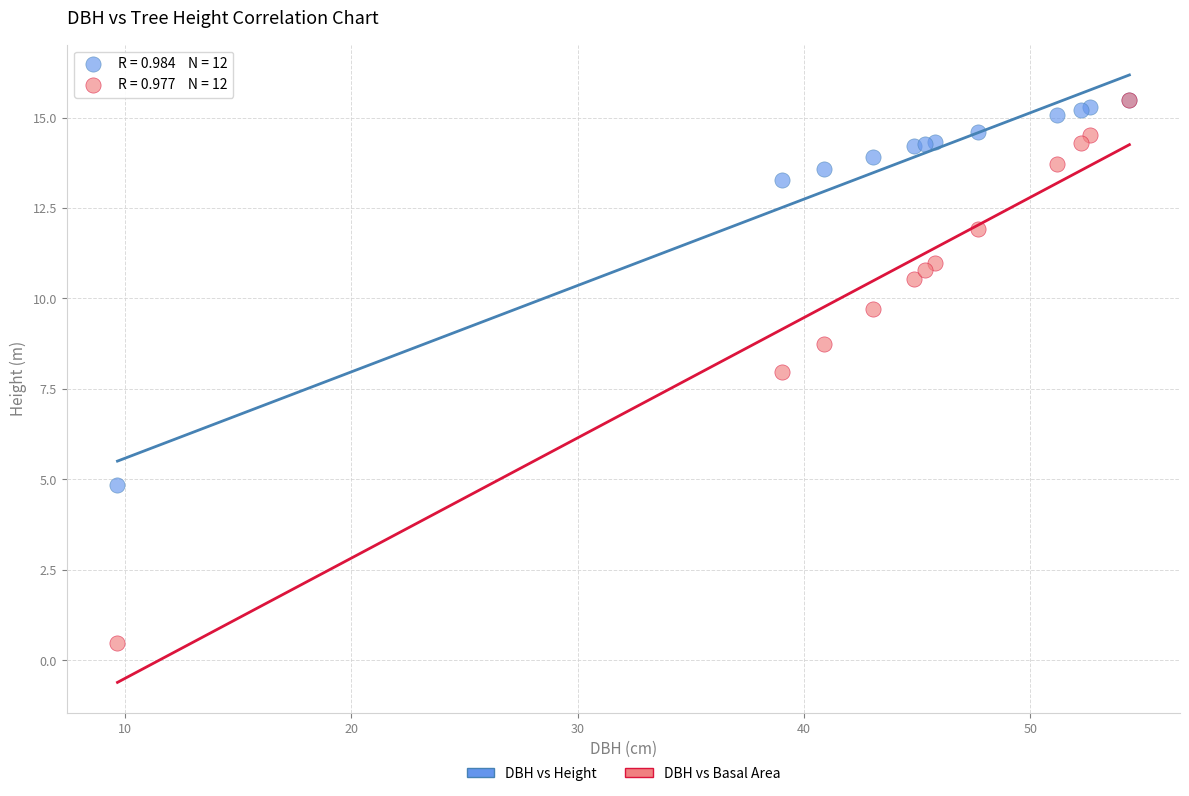

Across all series, what Y value is closest to 7?

8.0